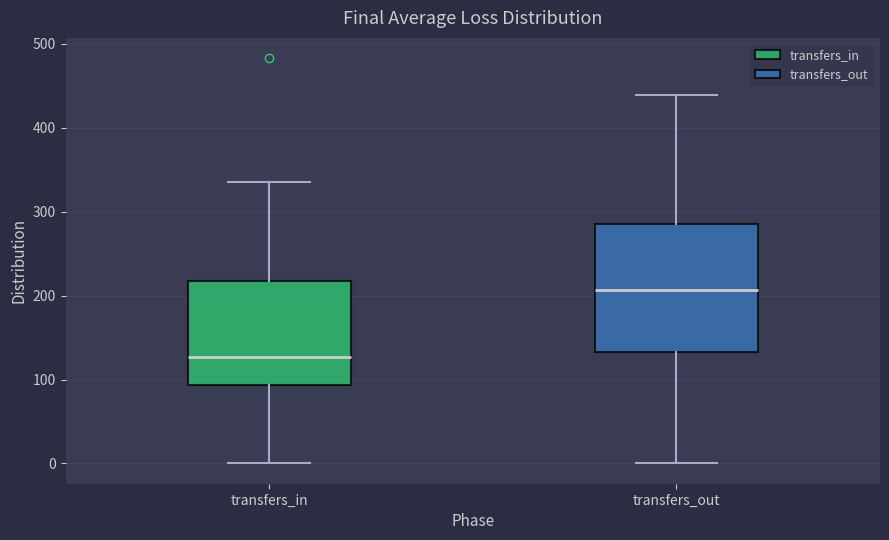

Reading left to right, transcribe this box plot: for each box, give where its median line is, the range the box spans, and where its two whiskers end, as read against the y-axis. The values are not printed on the chart, so give them approximately, as read against the axis.

transfers_in: median 130, box 90 to 220, whiskers 0 to 340
transfers_out: median 210, box 130 to 290, whiskers 0 to 440